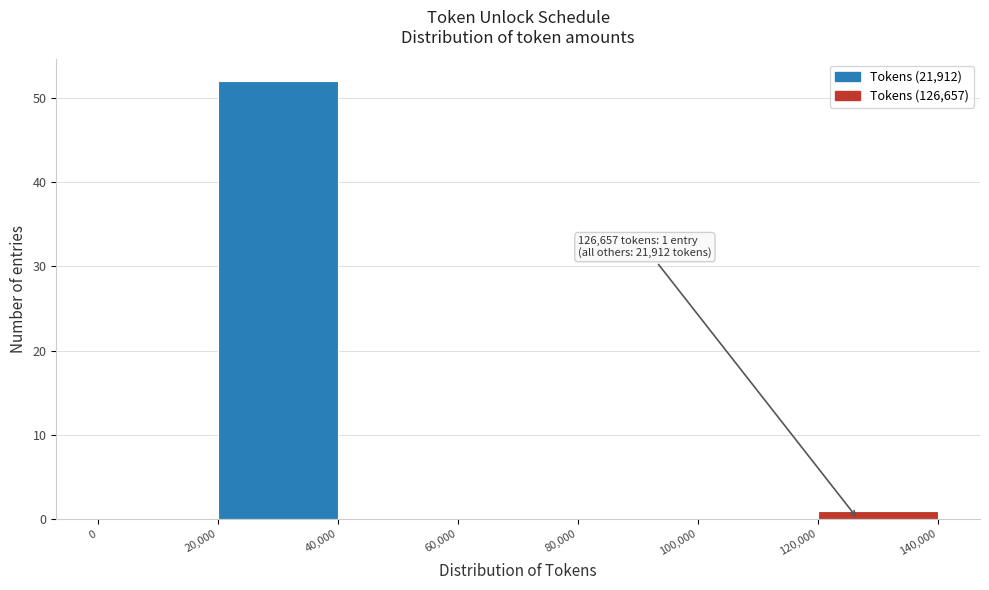

Which range on the x-axis has the tallest bar?

20,000 to 40,000